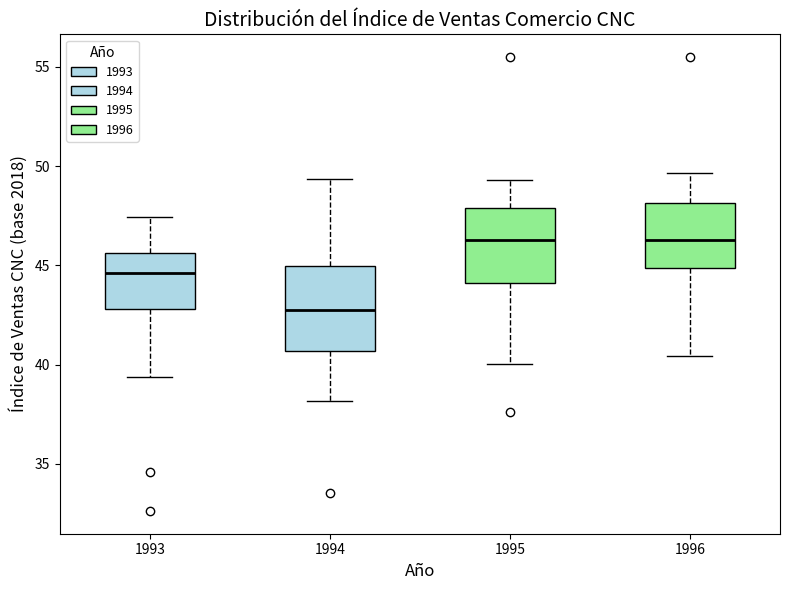

Reading left to right, read every box against the y-axis: the position of its median line, the range the box covers, and the ends of its whiskers. The values are not printed on the chart, so give them approximately, as read against the axis.

1993: median 44.5, box 43.0 to 45.5, whiskers 39.5 to 47.5
1994: median 43.0, box 40.5 to 45.0, whiskers 38.0 to 49.5
1995: median 46.5, box 44.0 to 48.0, whiskers 40.0 to 49.5
1996: median 46.5, box 45.0 to 48.0, whiskers 40.5 to 49.5